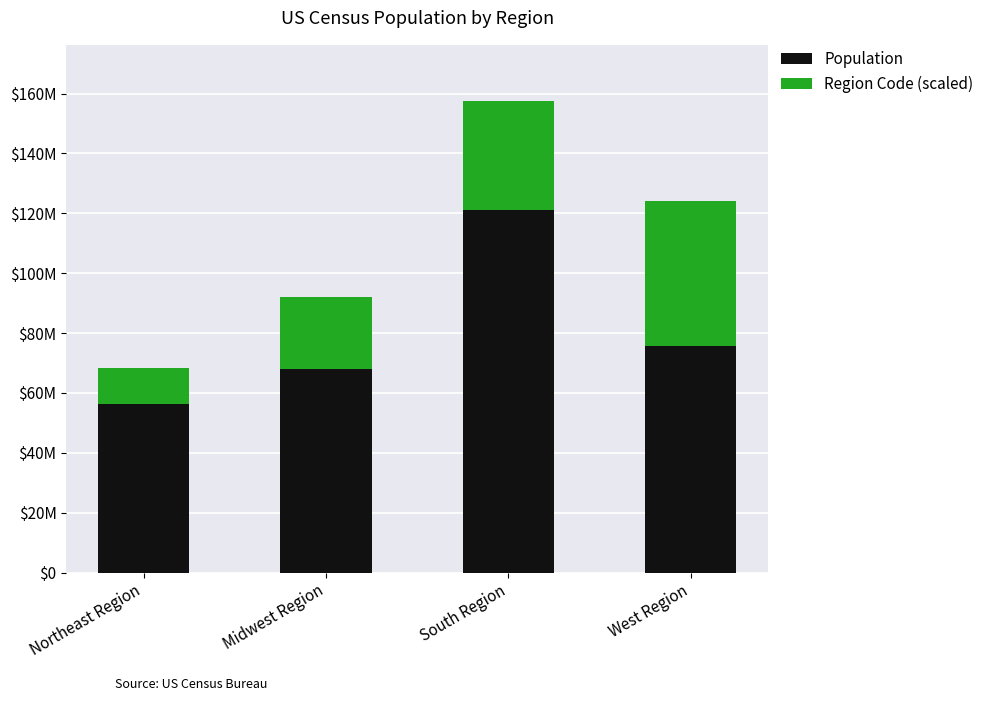

What is the average value of the Region Code (scaled) series?

30264275.8